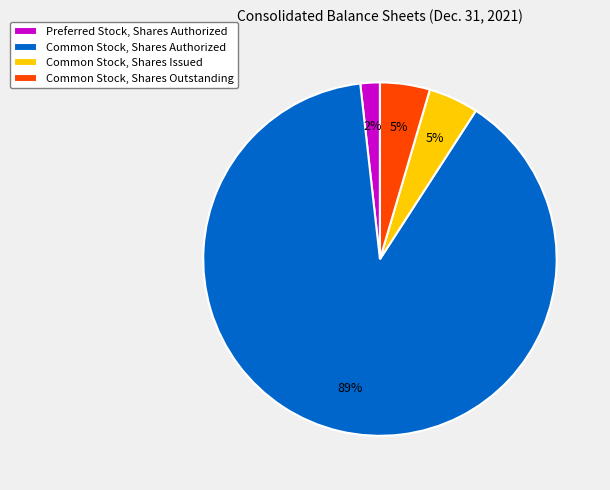

True or false: Common Stock, Shares Authorized accounts for 99% of the total.

False